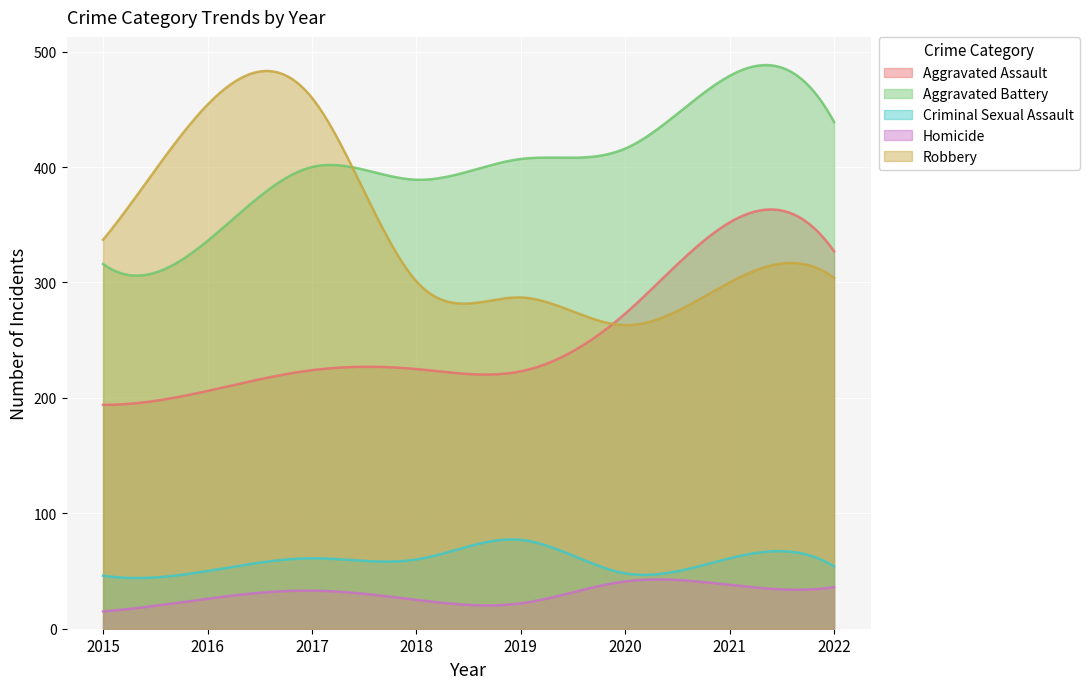

Between which two adjacent categories do Aggravated Battery and Robbery first intersect?

2017 and 2018